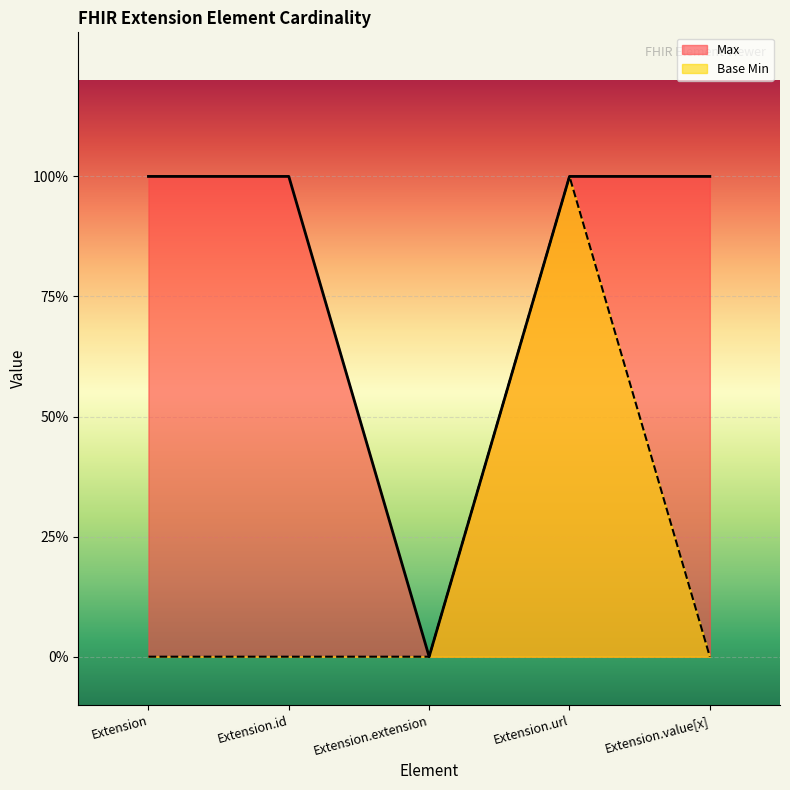

At which category is the sum across all series the highest?

Extension.url